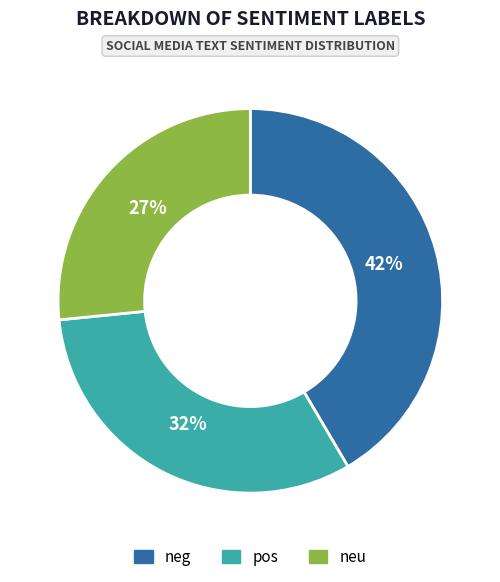

Count the number of slices in the pie.

3